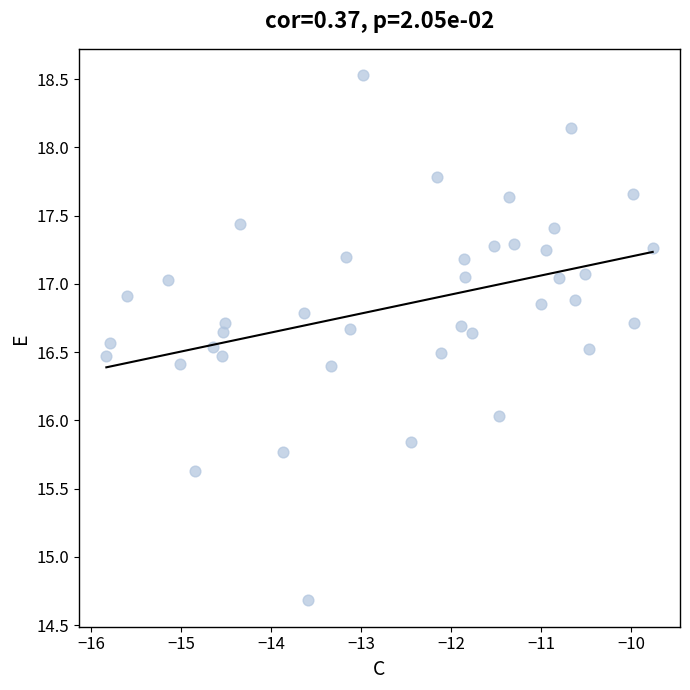

What is the range of X values (max minus min)?

6.1